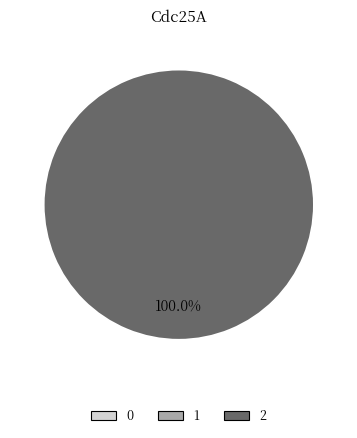

Is there any slice that represents more than half of the pie?

Yes